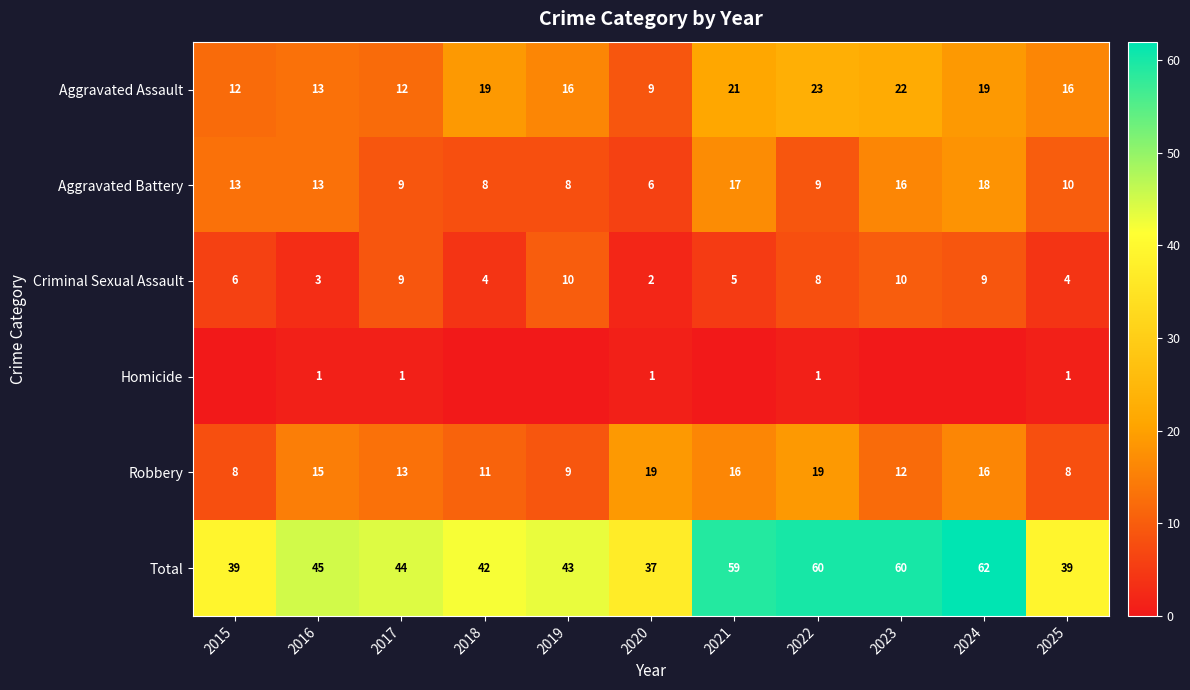

How many categories are shown in the chart?

11